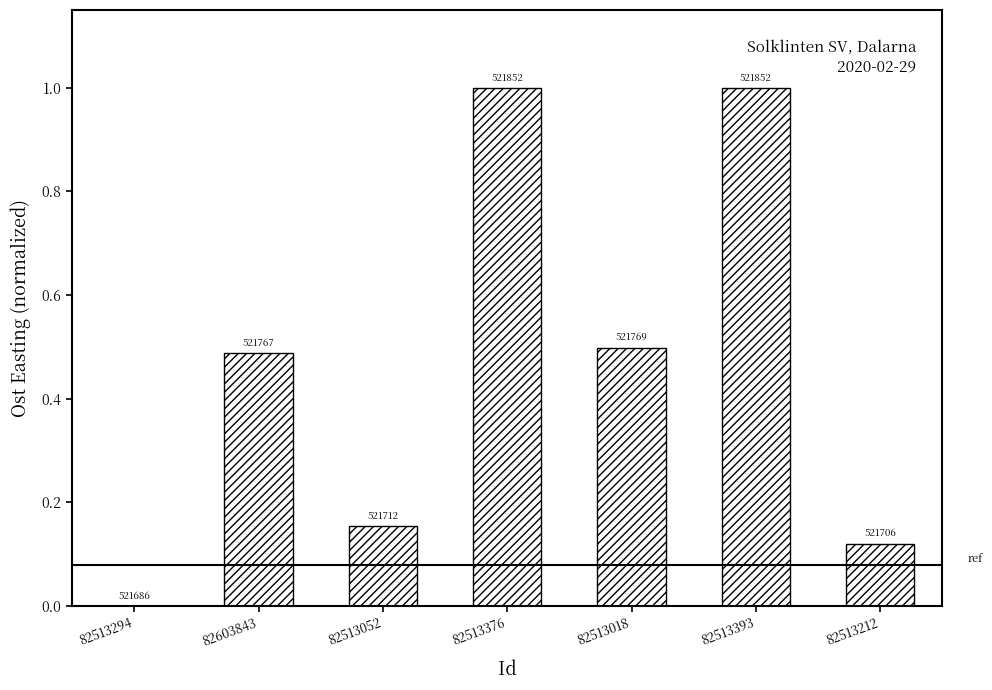

Is it true that the value at 82513294 is 0.0?

True